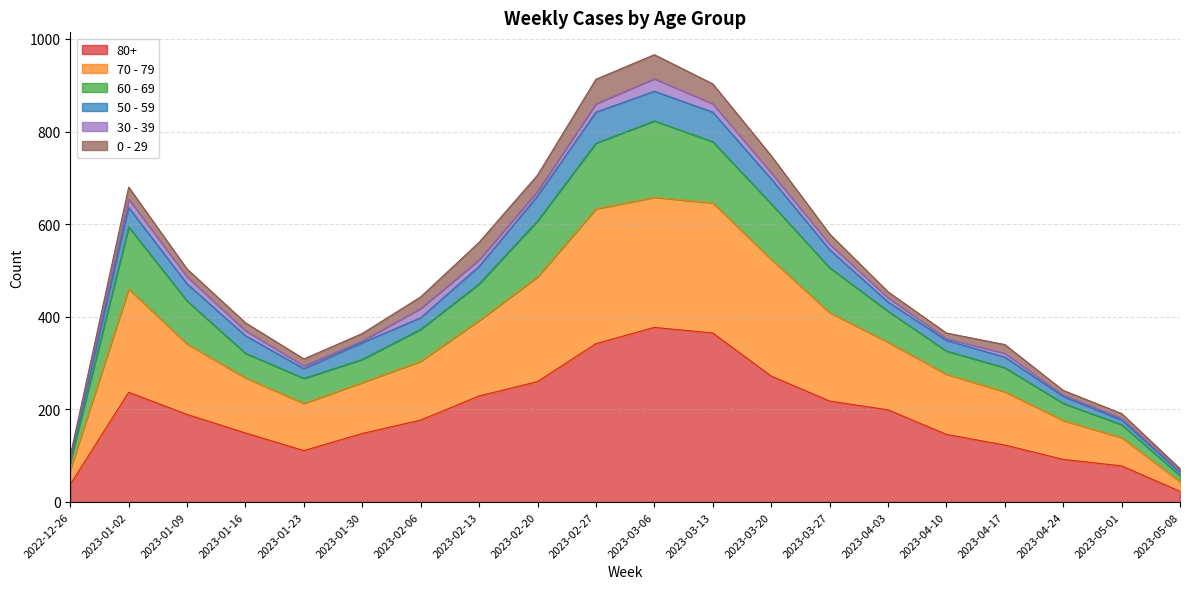

What are all the series names shown in the legend?

80+, 70 - 79, 60 - 69, 50 - 59, 30 - 39, 0 - 29